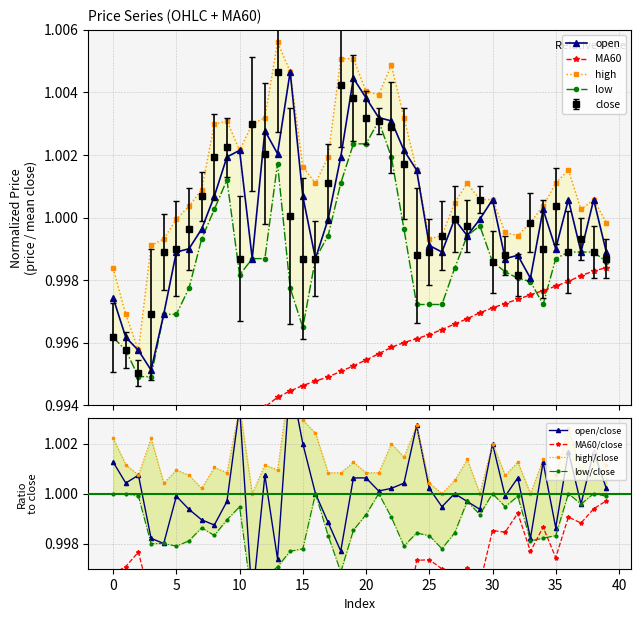

At which category is the sum across all series the highest?

19